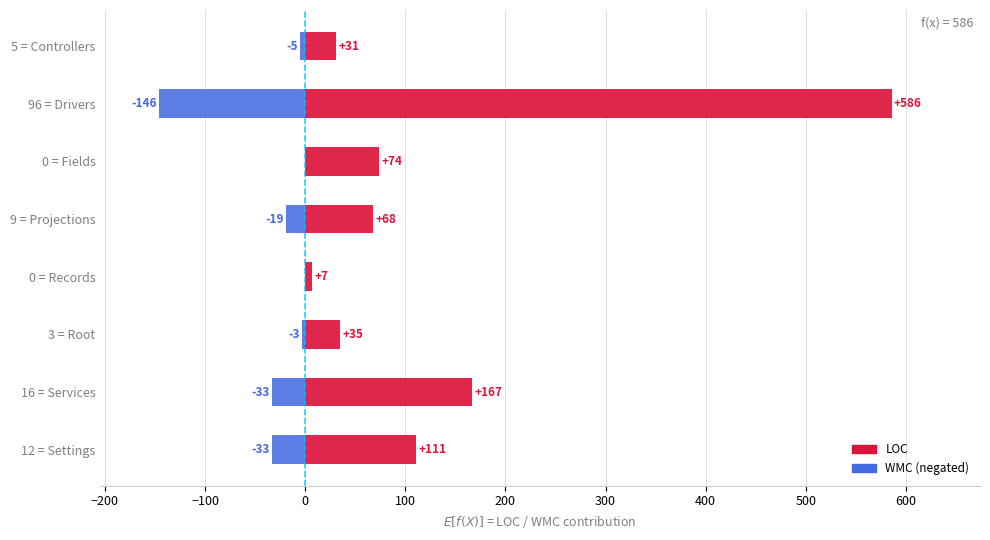

What is the average value of the LOC series?

135